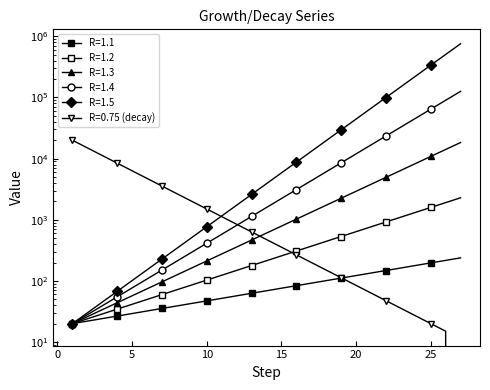

The value of R=1.3 at 4 is 43.9. True or false?

True